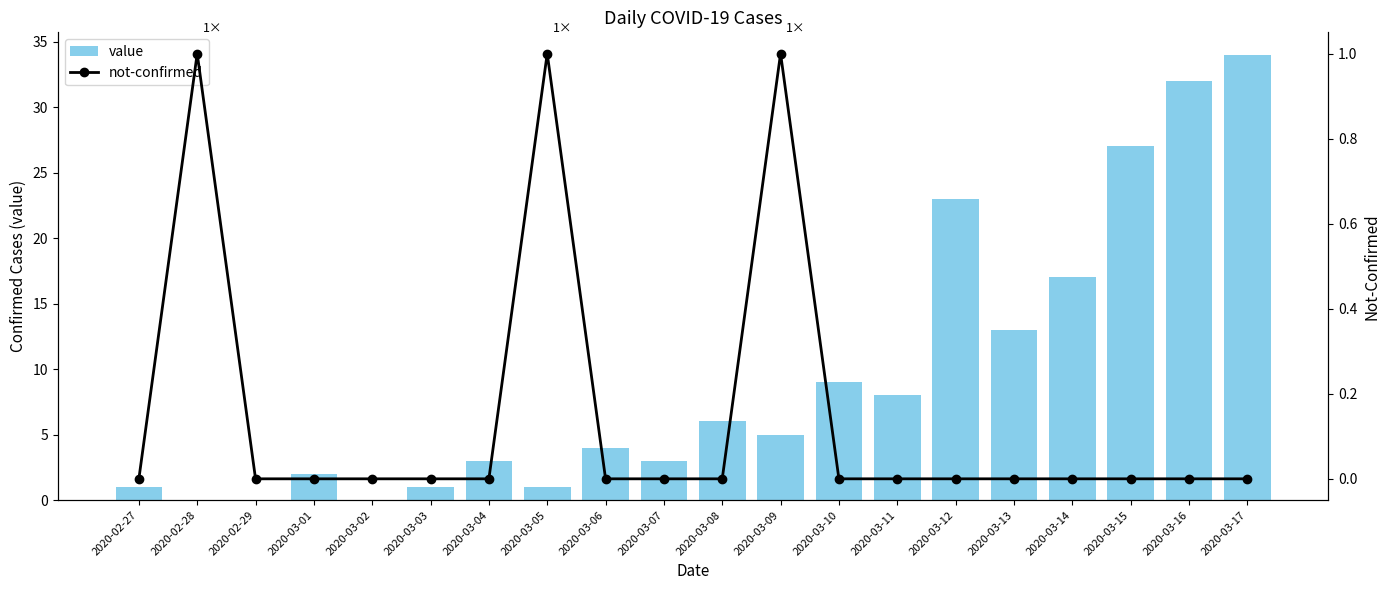

Where is not-confirmed nearest to the value 0?

2020-02-27